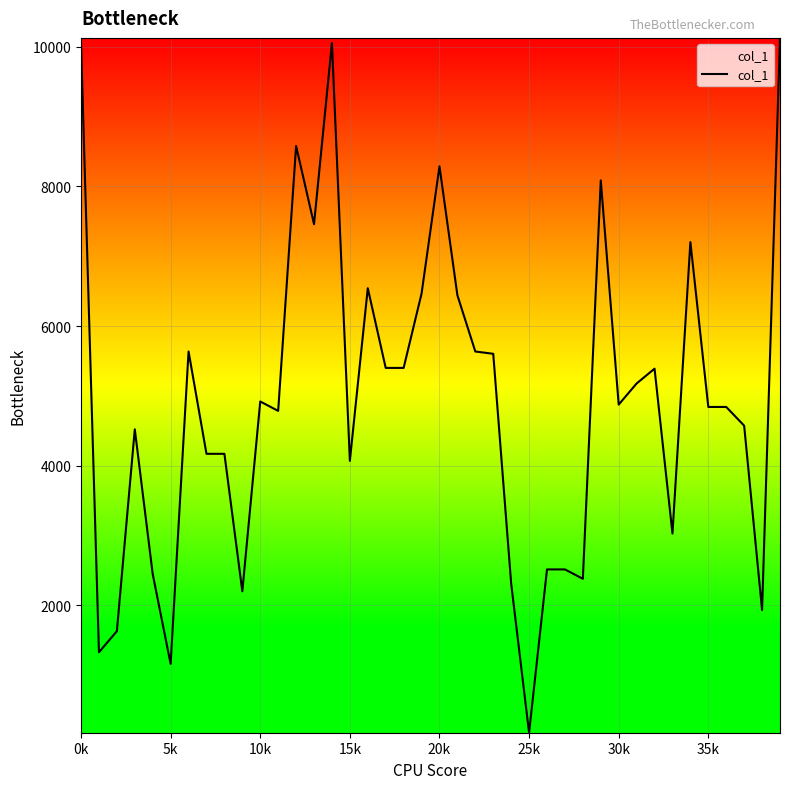

What is the difference between the maximum and minimum values?

9948